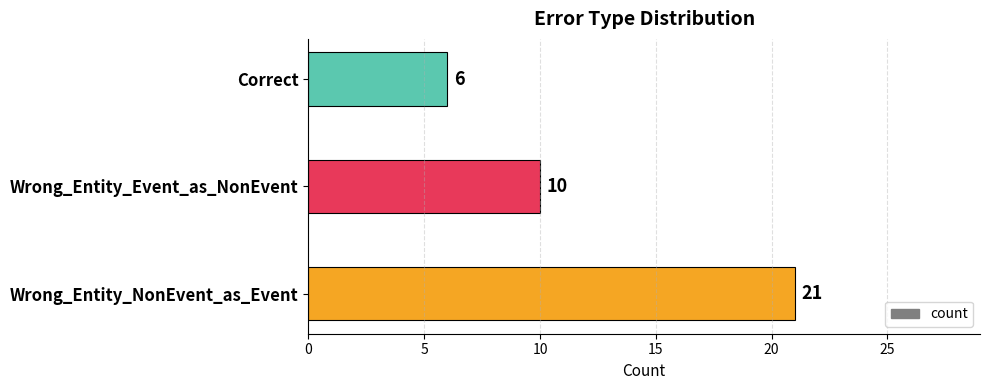

What is the sum of all values?

37